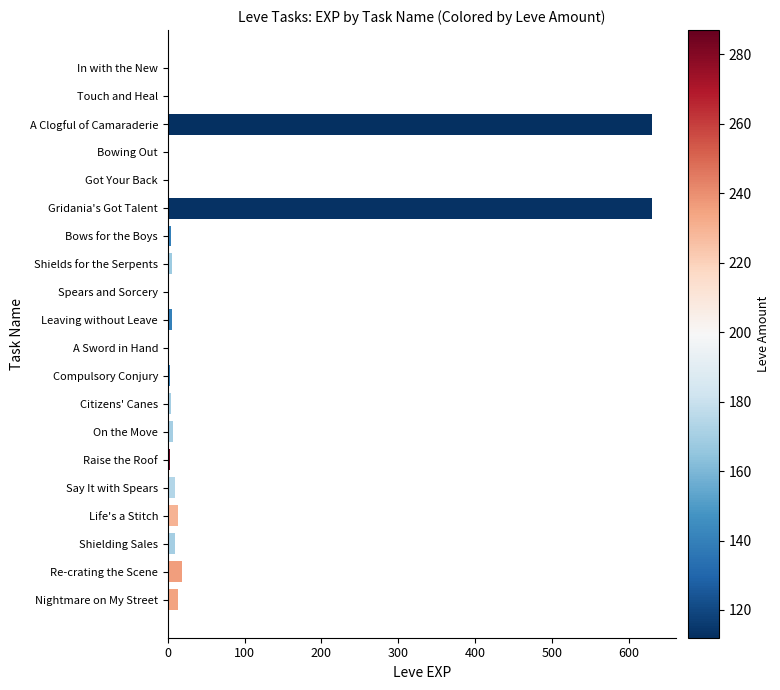

The value at A Clogful of Camaraderie is 630. True or false?

True